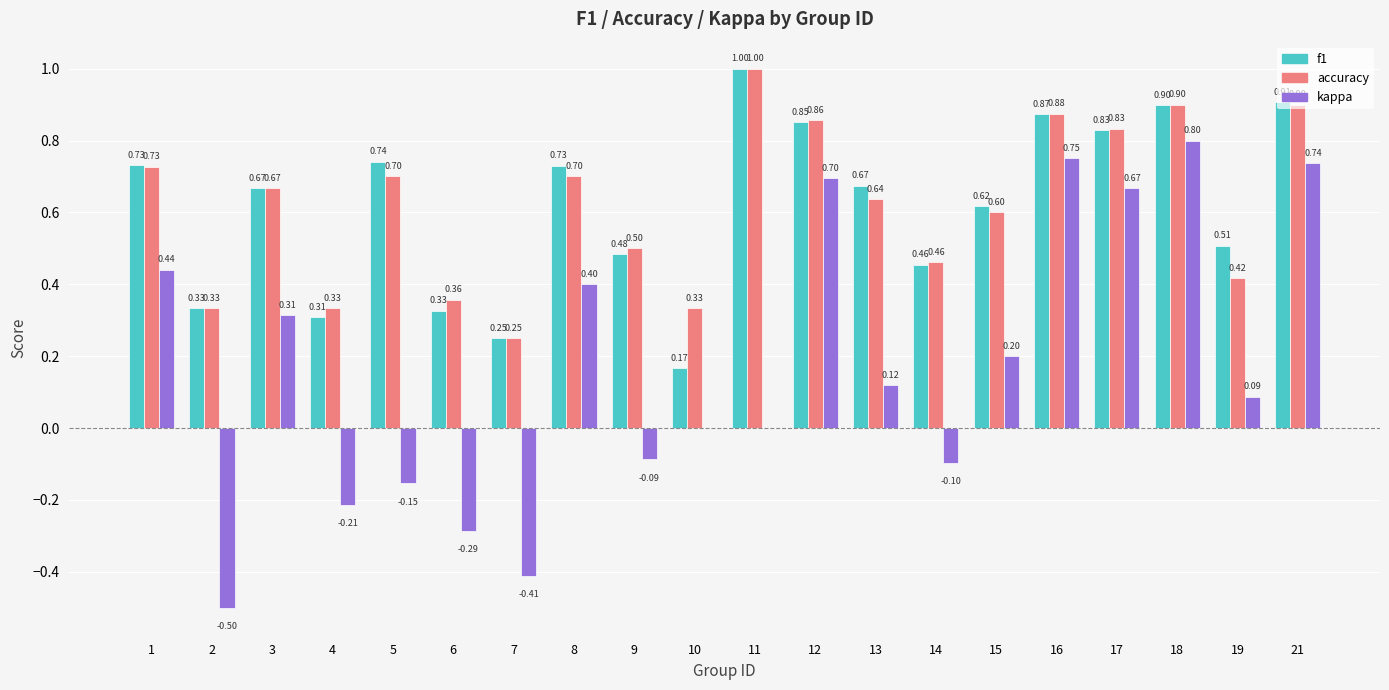

Between 9 and 10, which series saw the biggest shift?

f1